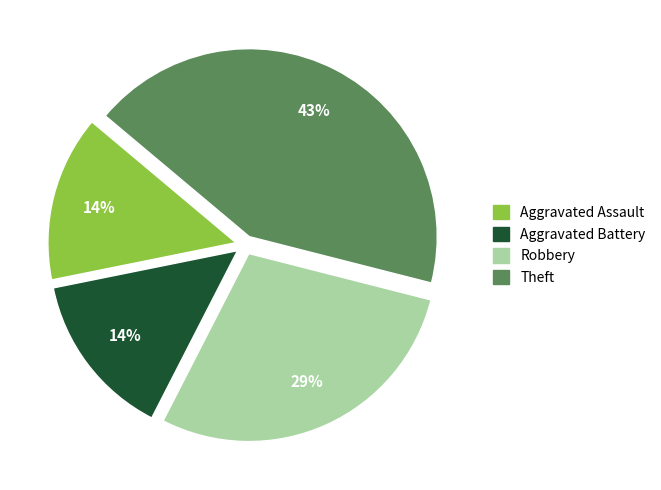

What is the ratio of the value at Aggravated Assault to the value at Theft?

0.3